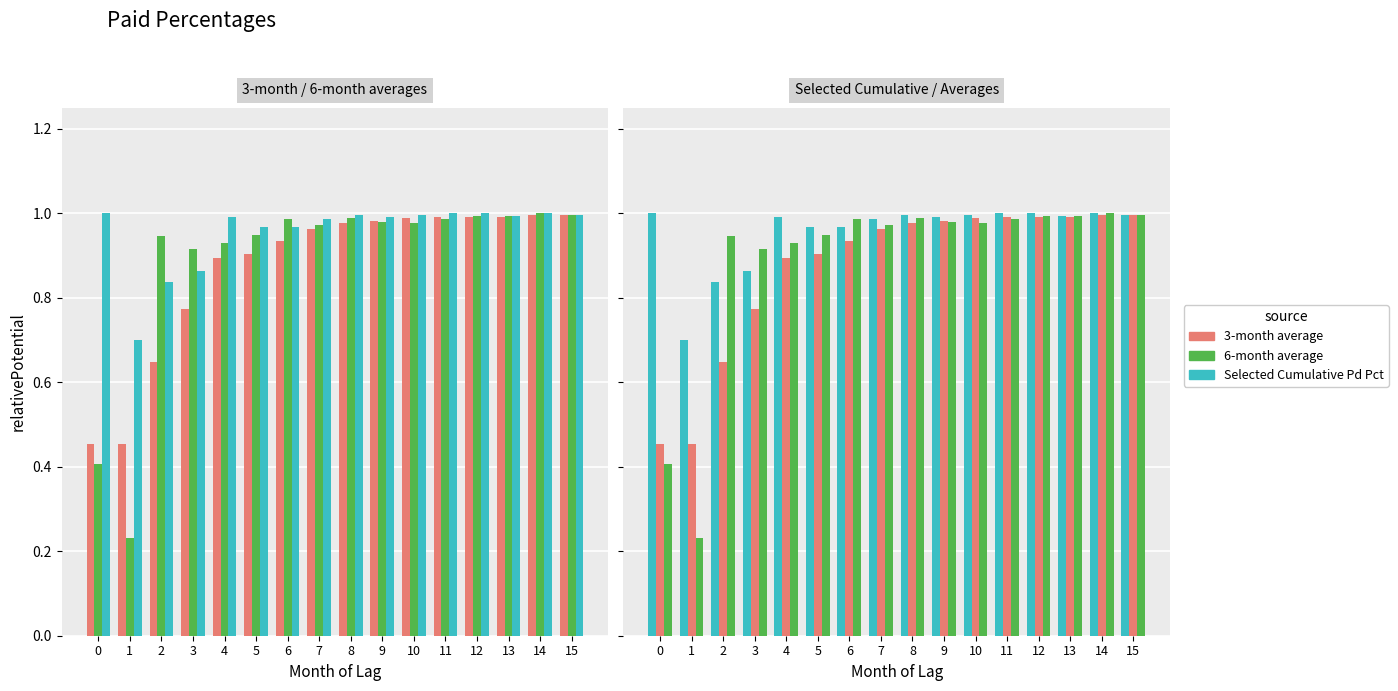

What is the sum of all 6-month average values?

14.3